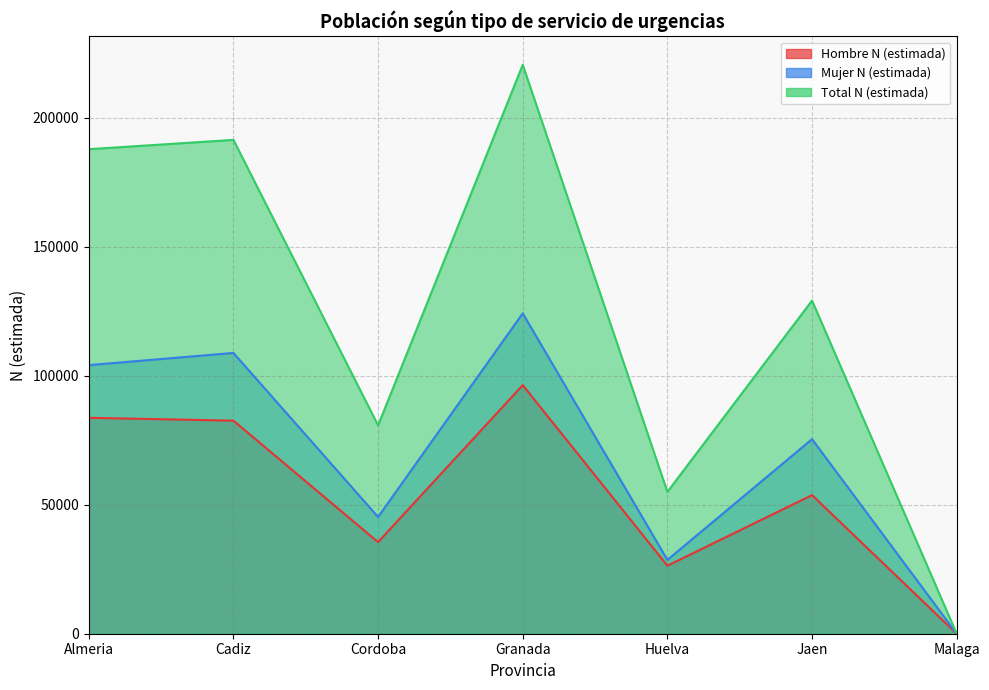

Between Granada and Jaen, which series saw the biggest shift?

Total N (estimada)